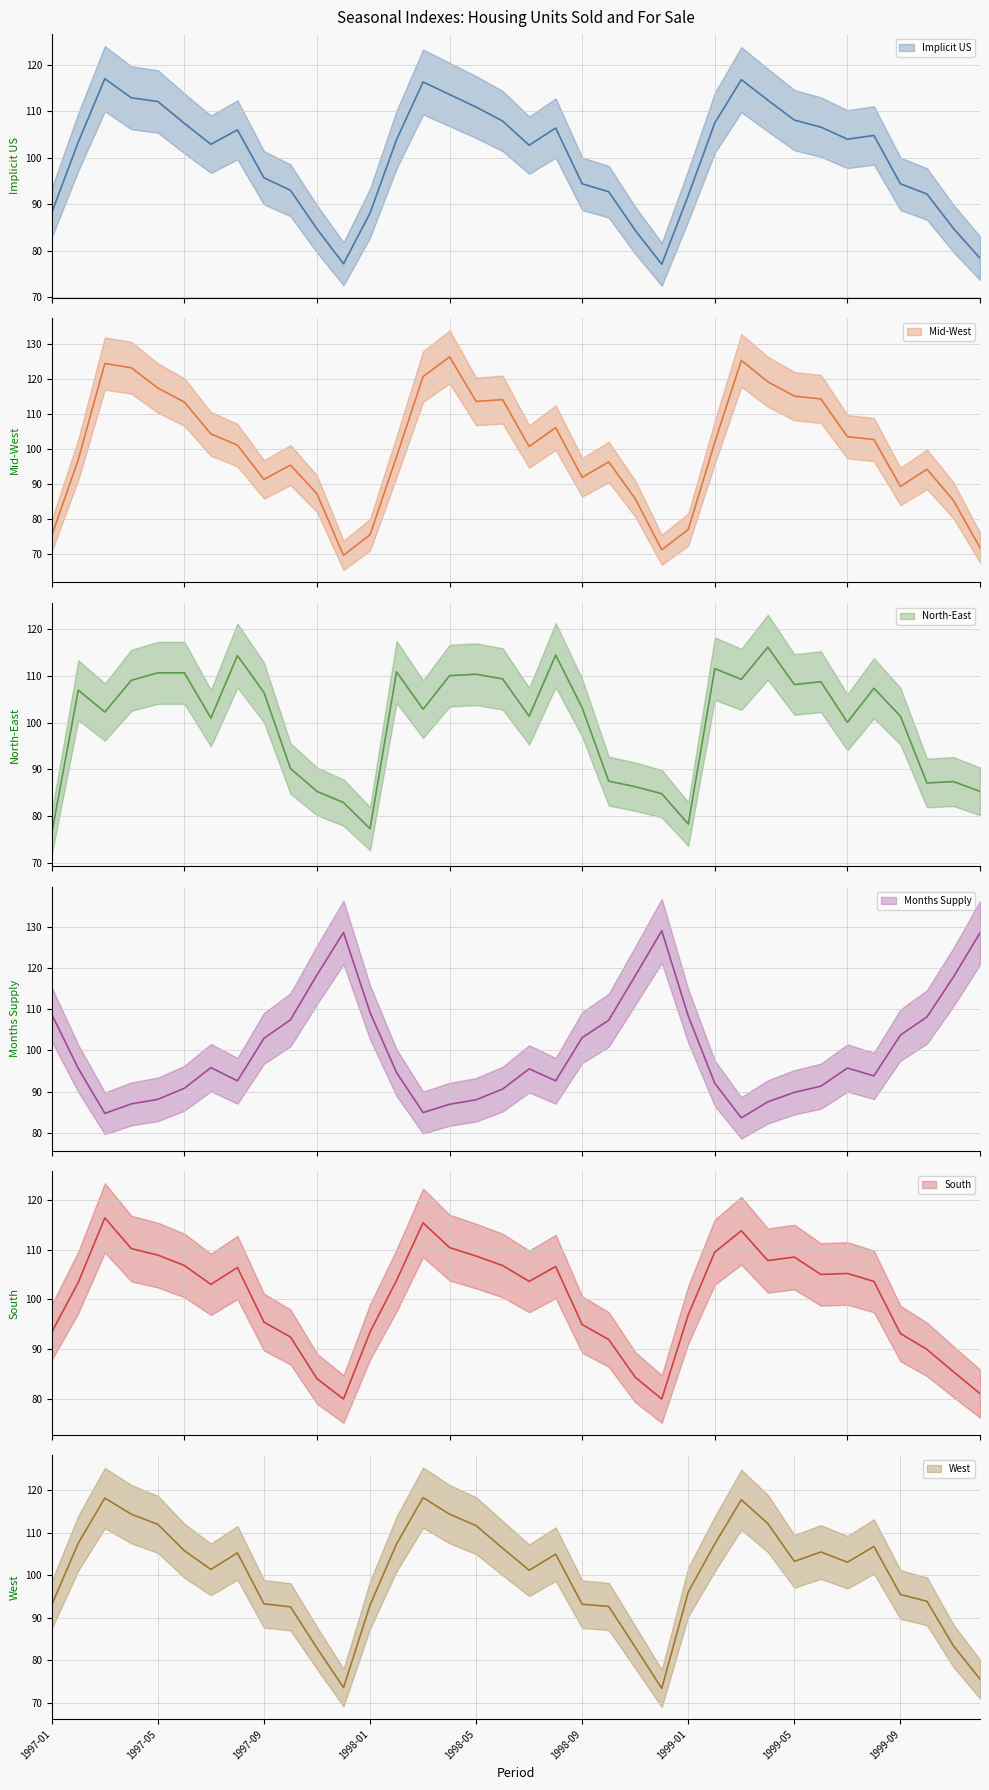

In South, how many points are higher than both neighbors (excluding endpoints)?

7